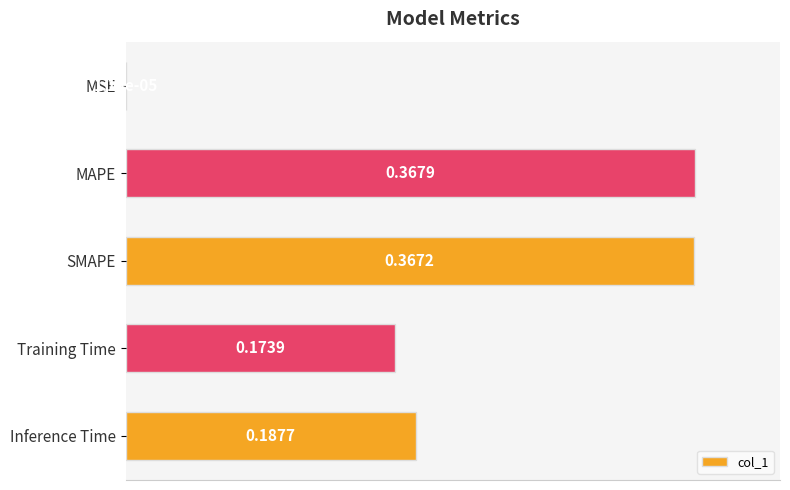

Which has a higher value, MSE or Training Time?

Training Time